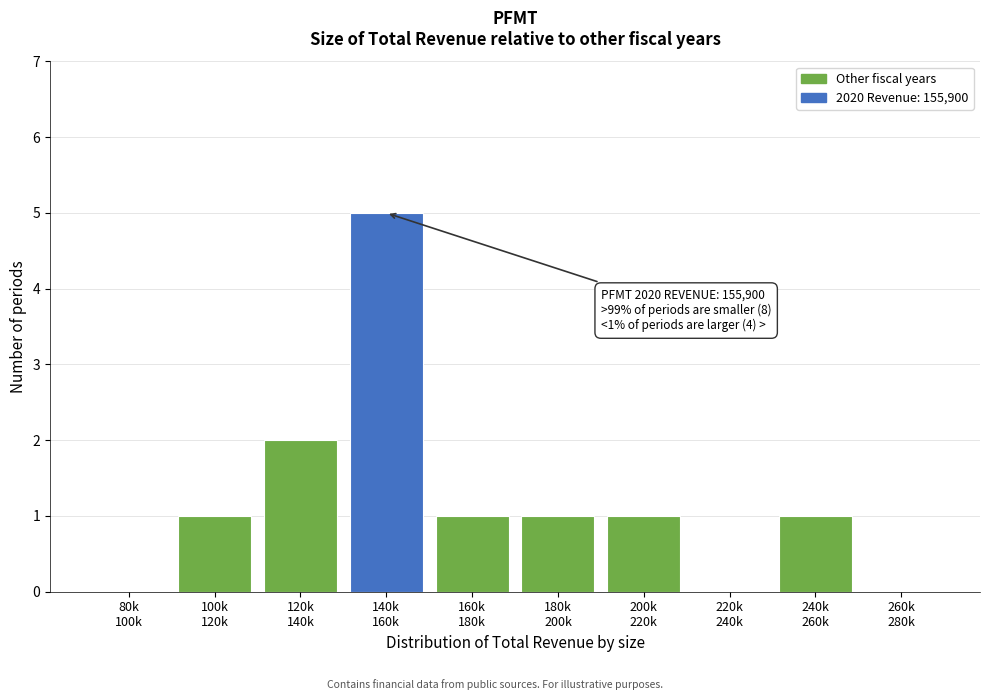

What is the sum of all values?

12